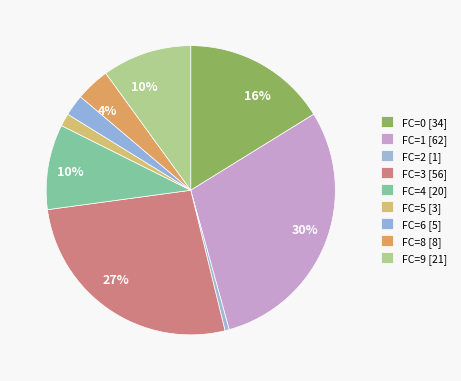

What is the smallest slice in the pie chart?

2